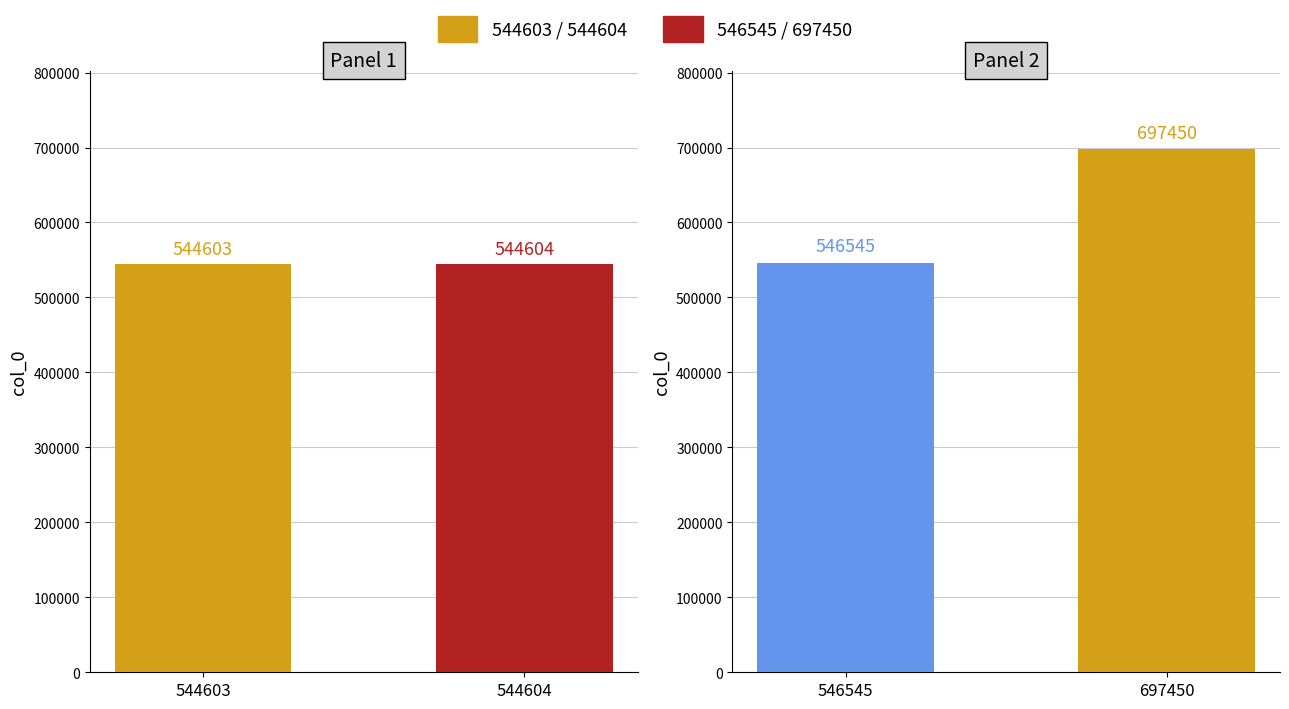

Which has a higher value, 546545 or 544603?

546545